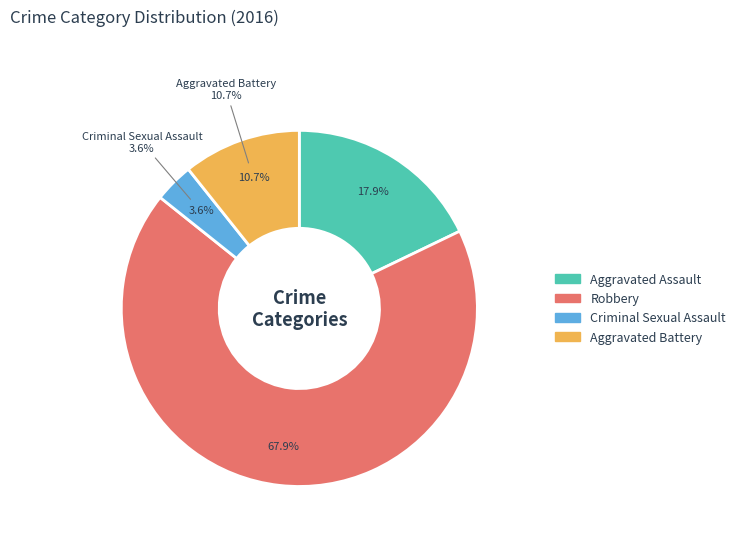

Which slice represents more than half of the pie?

Robbery